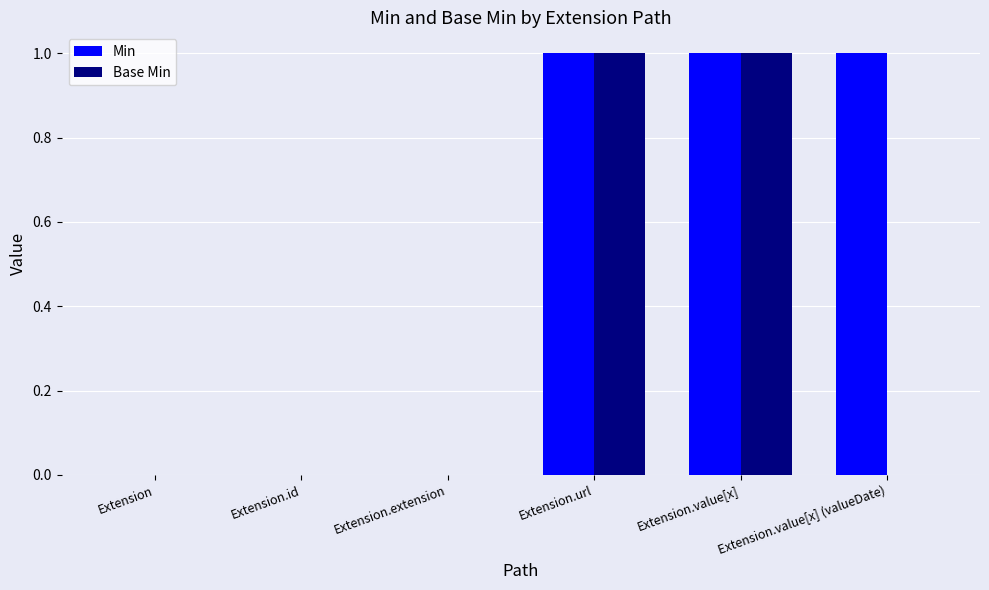

The Min series shows 1 at Extension.value[x]. True or false?

True